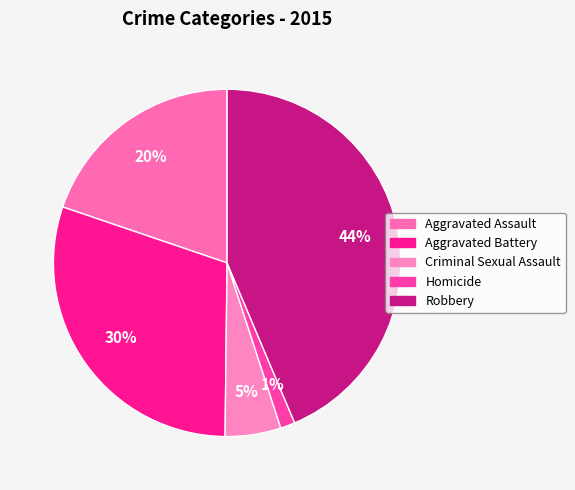

How much of the chart is everything except Aggravated Battery?

70.0%